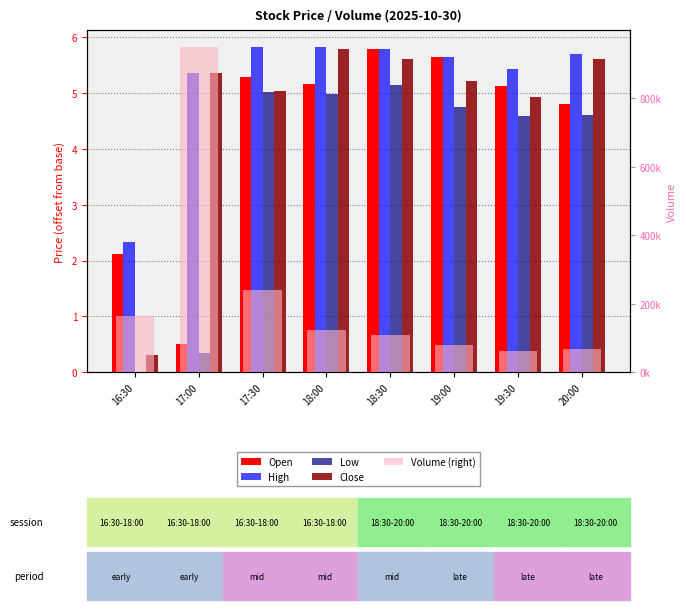

At which label does Volume (right) first exceed 122654?

16:30